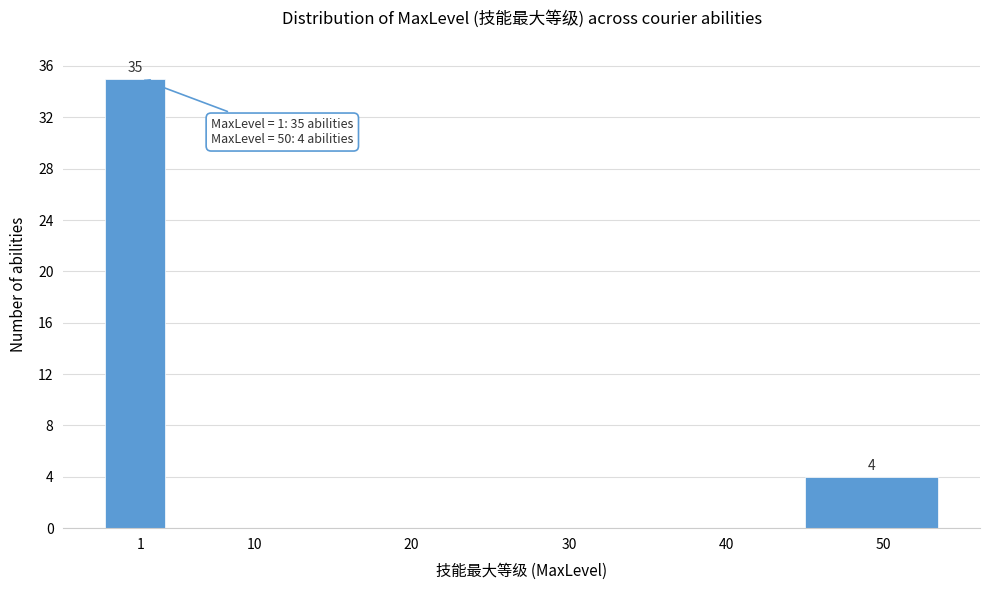

Reading left to right, transcribe all the data shown in this chart.

1=35	10=0	20=0	30=0	40=0	50=4